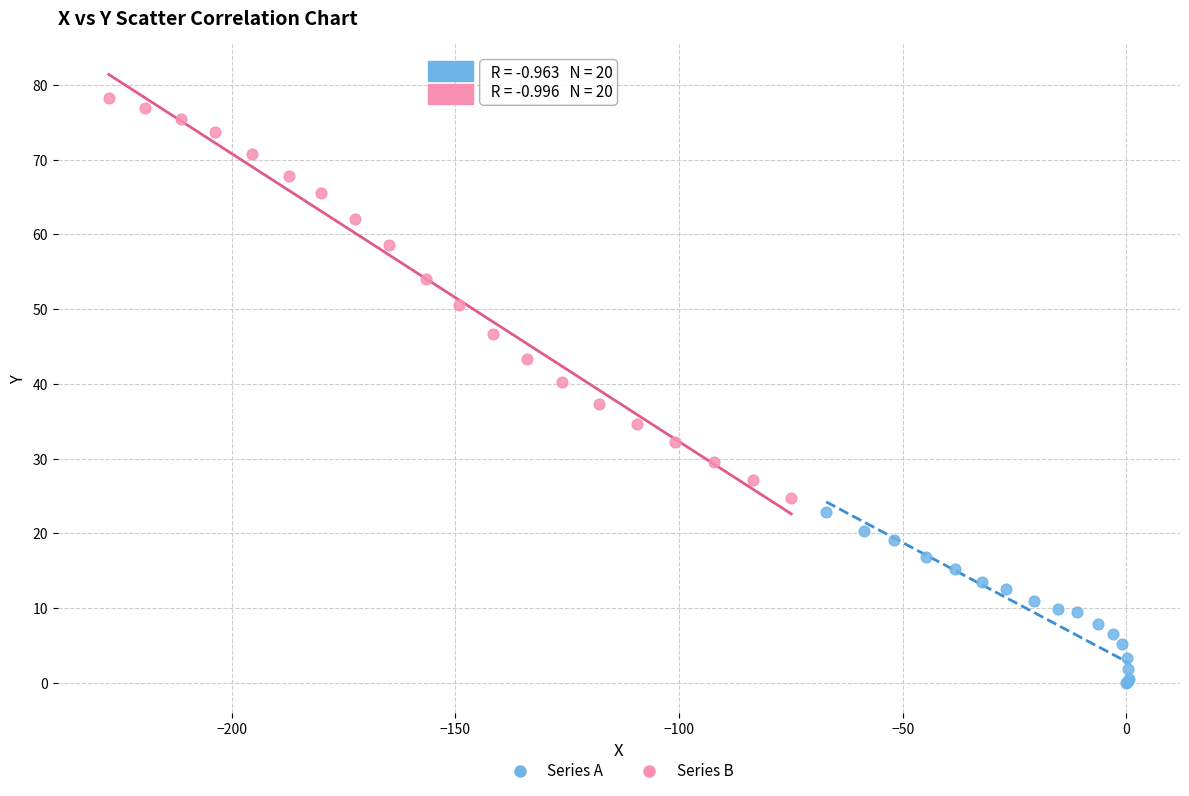

Which series reaches the minimum Y coordinate?

Series A